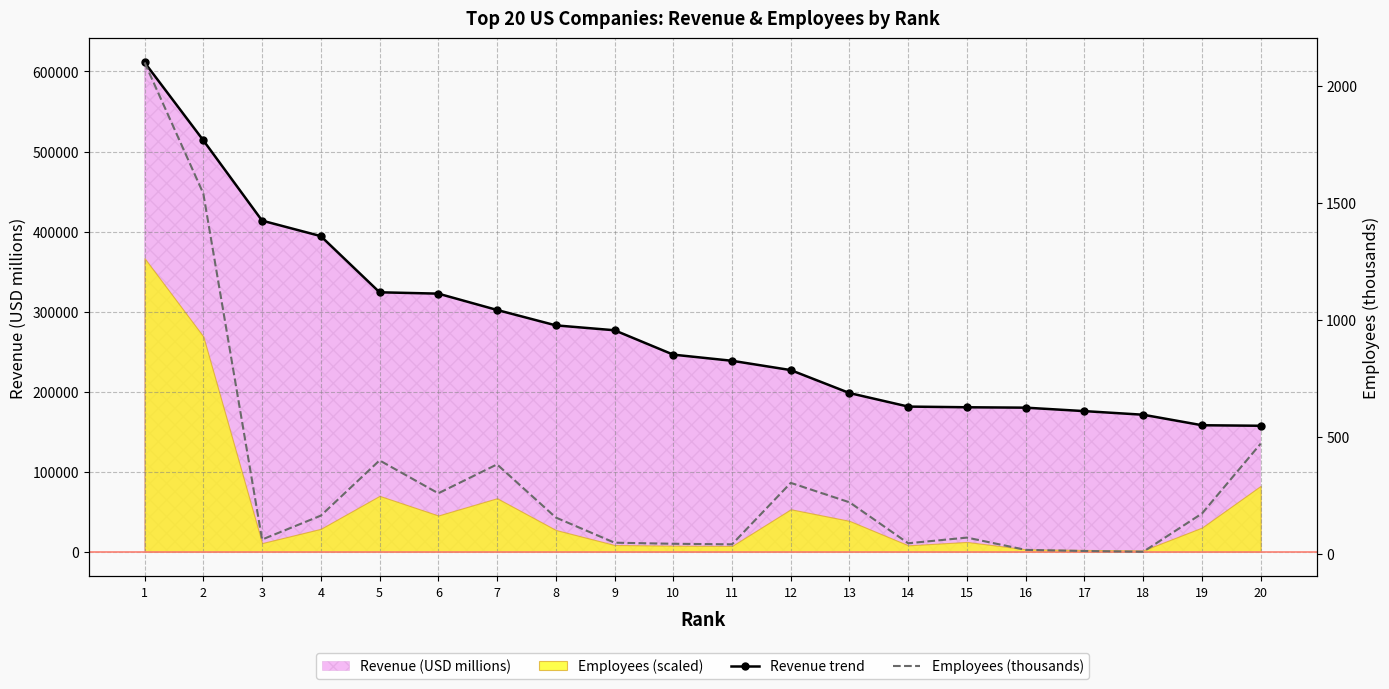

What is the spread (max minus min) of values at 8?

282680.0